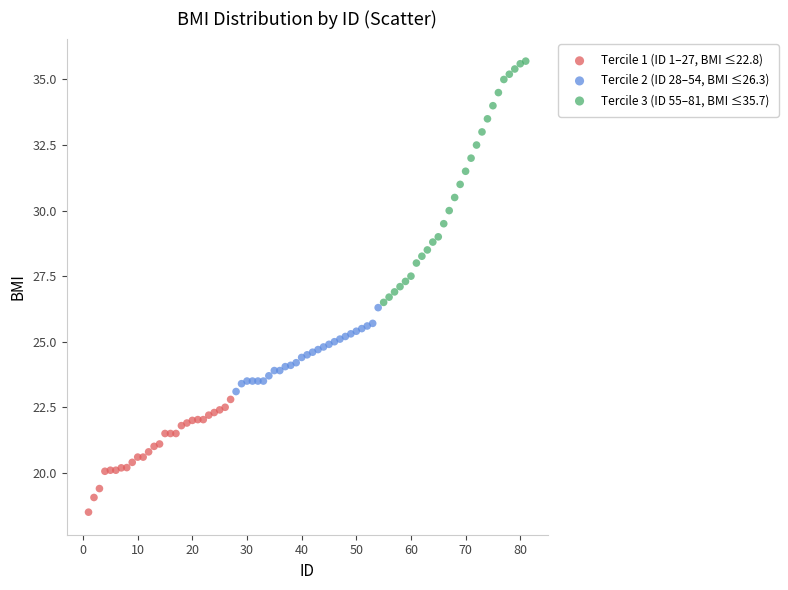

What are all the series names shown in the legend?

Tercile 1 (ID 1–27, BMI ≤22.8), Tercile 2 (ID 28–54, BMI ≤26.3), Tercile 3 (ID 55–81, BMI ≤35.7)